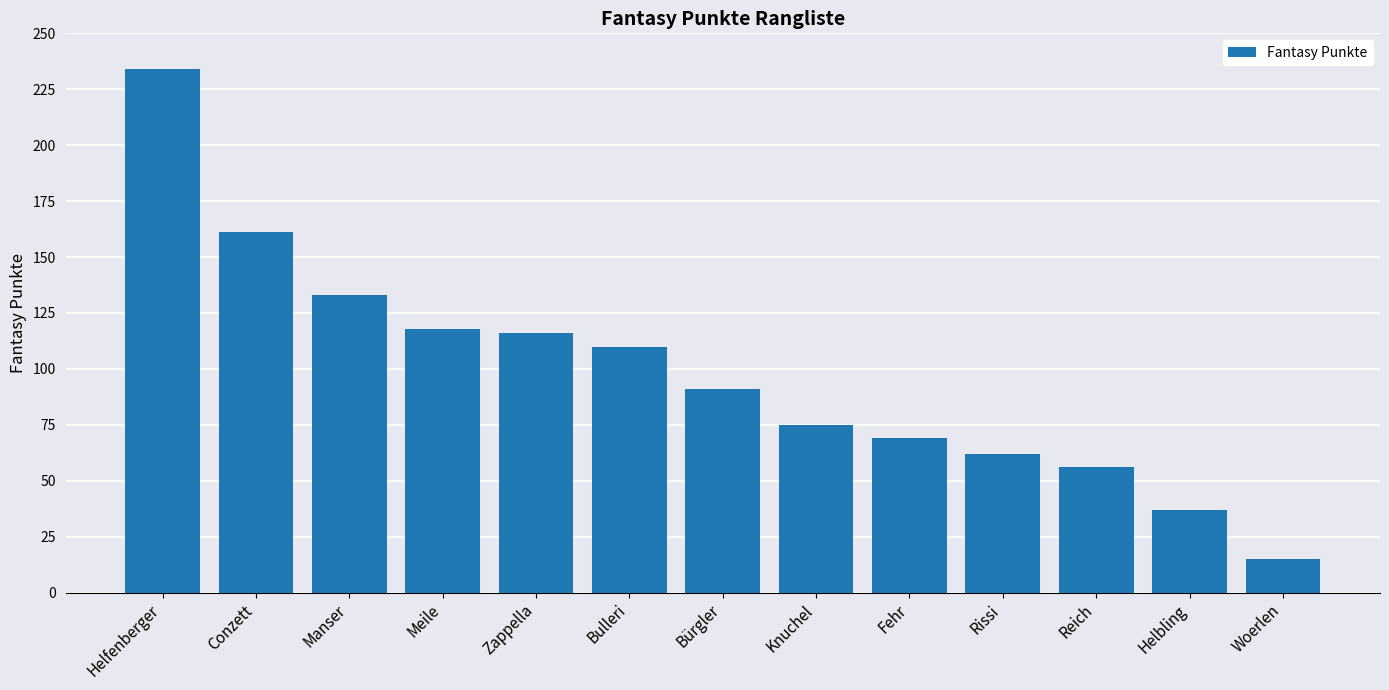

Approximately how many times larger is the value at Helbling compared to Bulleri?

0.3